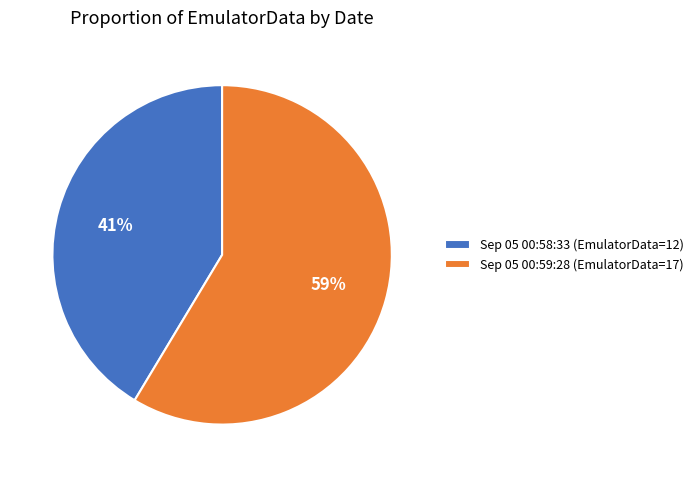

Is there any slice that represents more than half of the pie?

Yes